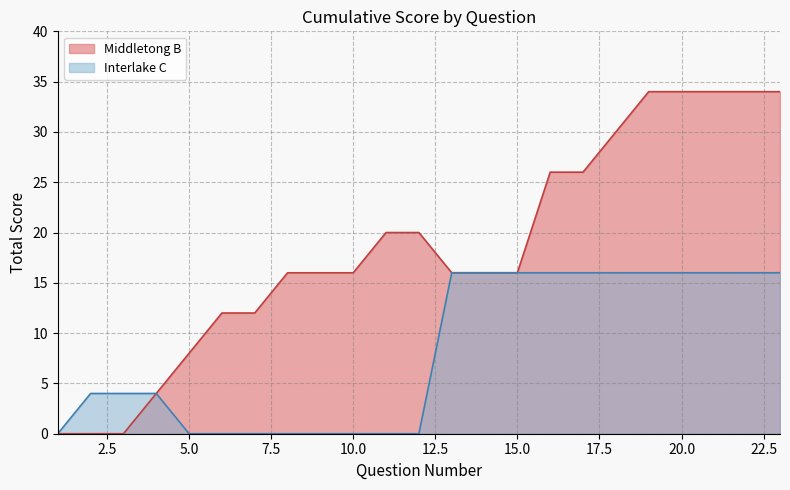

Which series changed the most between 12 and 34?

Middletong B